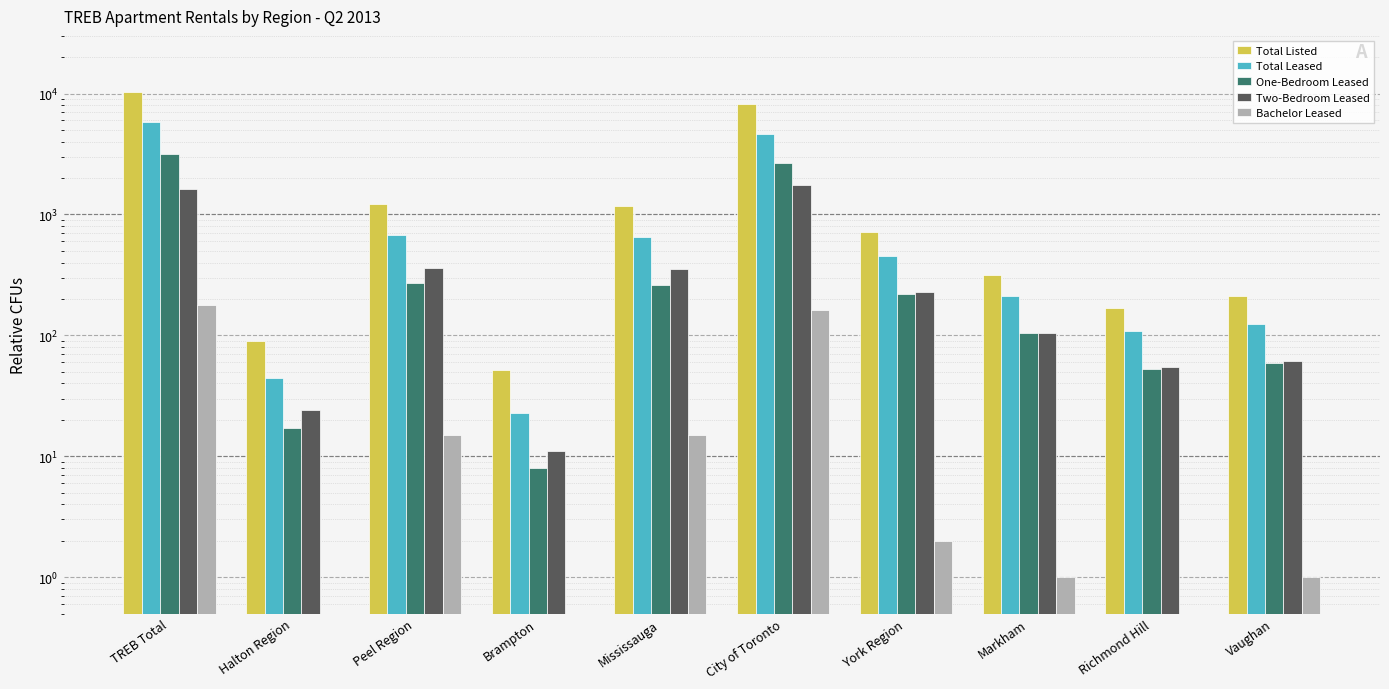

True or false: Total Listed has a value of 314.0 at Markham.

True